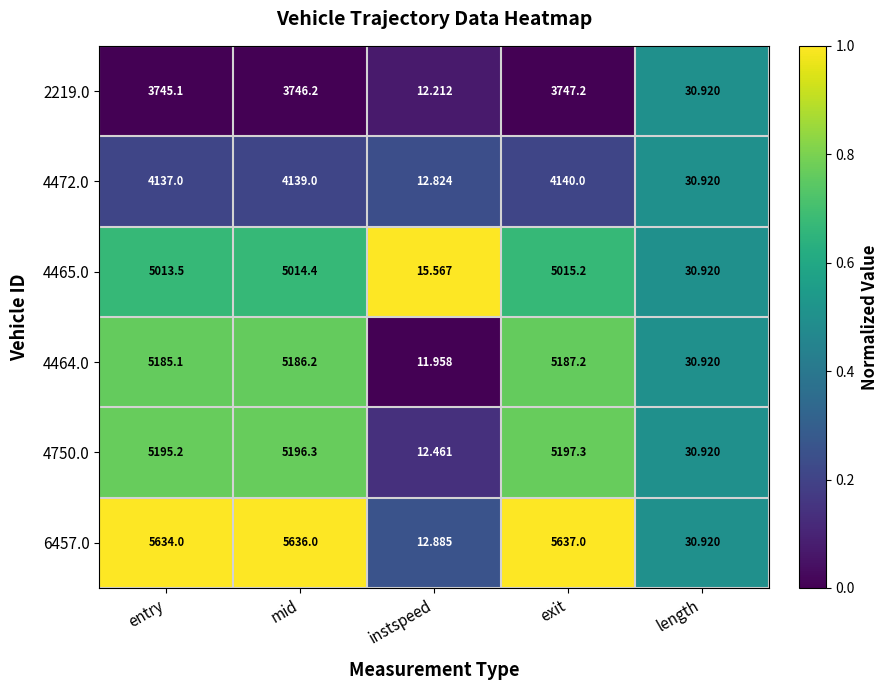

Is the value of 4465.0 at exit greater than the value of 2219.0 at exit?

Yes